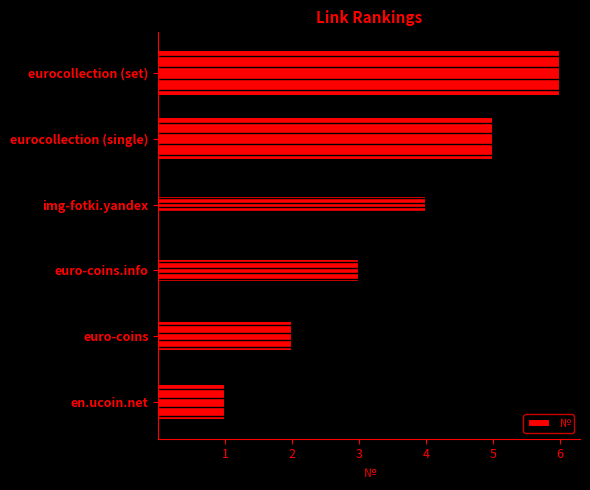

The chart shows a value of 2 at img-fotki.yandex. True or false?

False